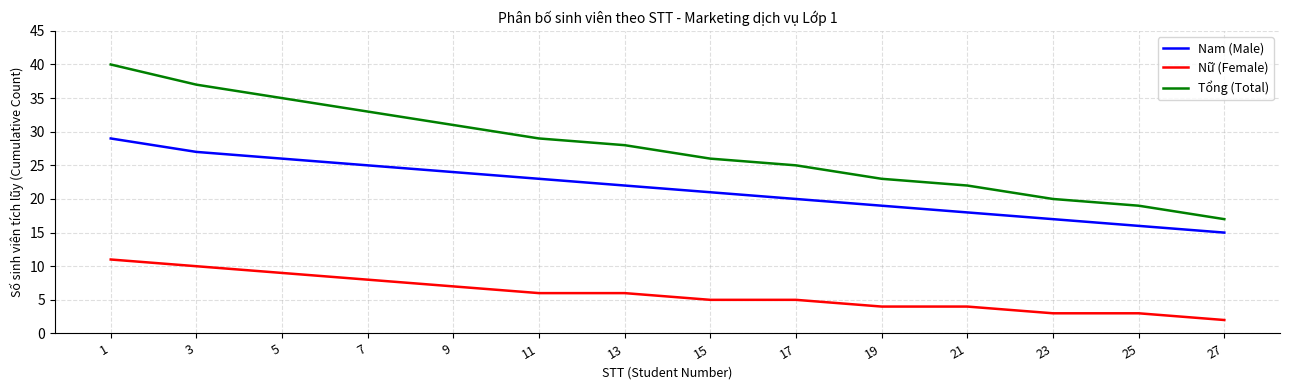

Rank the series by their average value, from lowest to highest.

Nữ (Female), Nam (Male), Tổng (Total)